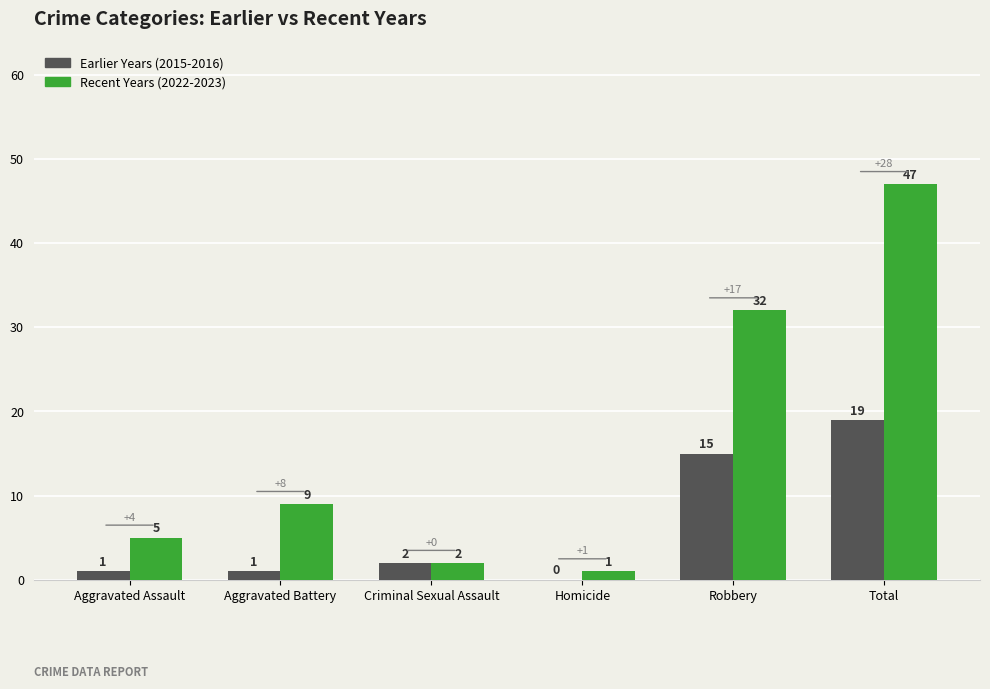

Is it true that Earlier Years (2015-2016) equals 15 at Robbery?

True